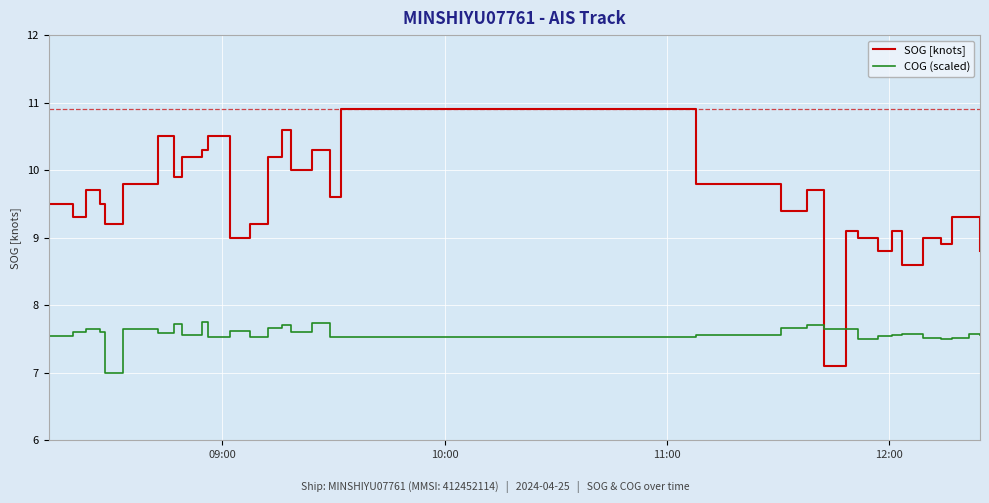

Reading right to left, list all the values displayed in this chart.

SOG [knots]: 8.8	9.3	9.3	8.9	9.0	8.6	9.1	8.8	9.0	9.1	7.1	9.7	9.4	9.8	10.9	9.6	10.3	10.0	10.6	10.2	9.2	9.0	10.5	10.3	10.2	9.9	10.5	9.8	9.8	9.2	9.5	9.7	9.3	9.5
COG (scaled): 7.6	7.6	7.5	7.5	7.5	7.6	7.6	7.5	7.5	7.6	7.6	7.7	7.7	7.6	7.5	7.5	7.7	7.6	7.7	7.7	7.5	7.6	7.5	7.7	7.6	7.7	7.6	7.7	7.7	7.0	7.6	7.7	7.6	7.5